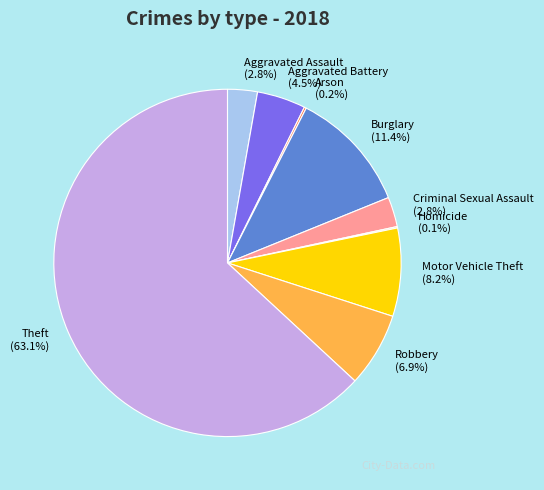

What is the majority slice?

Theft